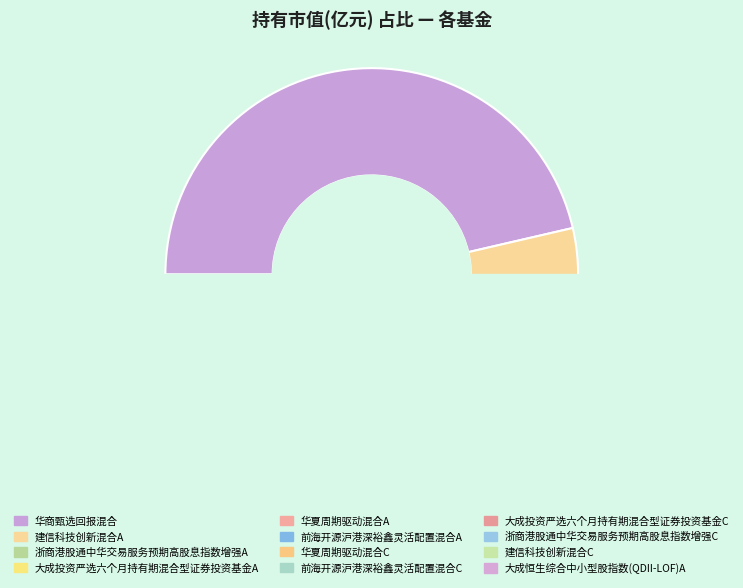

How many slices are in this pie chart?

12